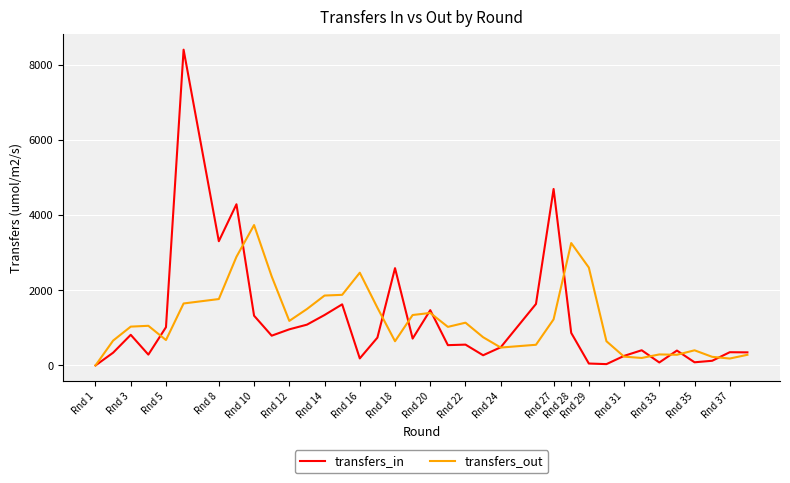

At which category does the chart reach its minimum across all series?

Rnd 1